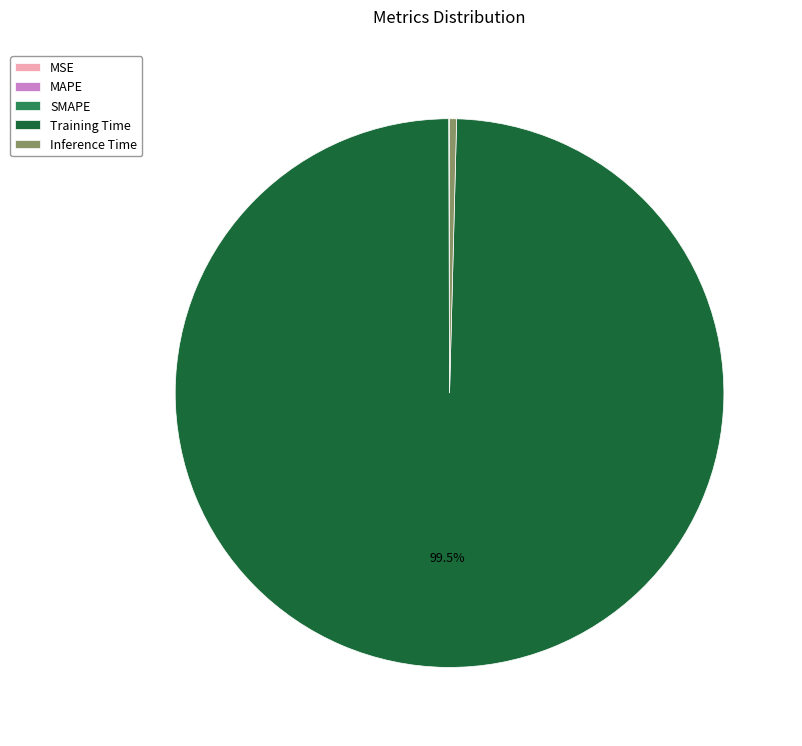

To the nearest percent, what is the difference between the largest and smallest slice percentages?

100%